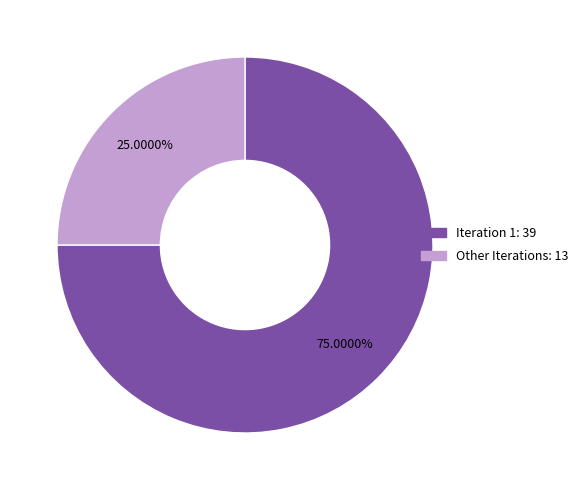

Does any single category account for the majority?

Yes